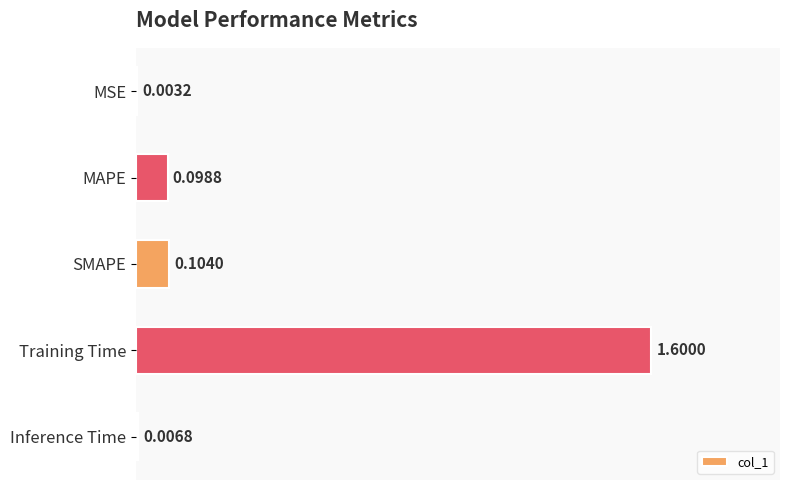

At which category does the chart reach its peak across all series?

Training Time